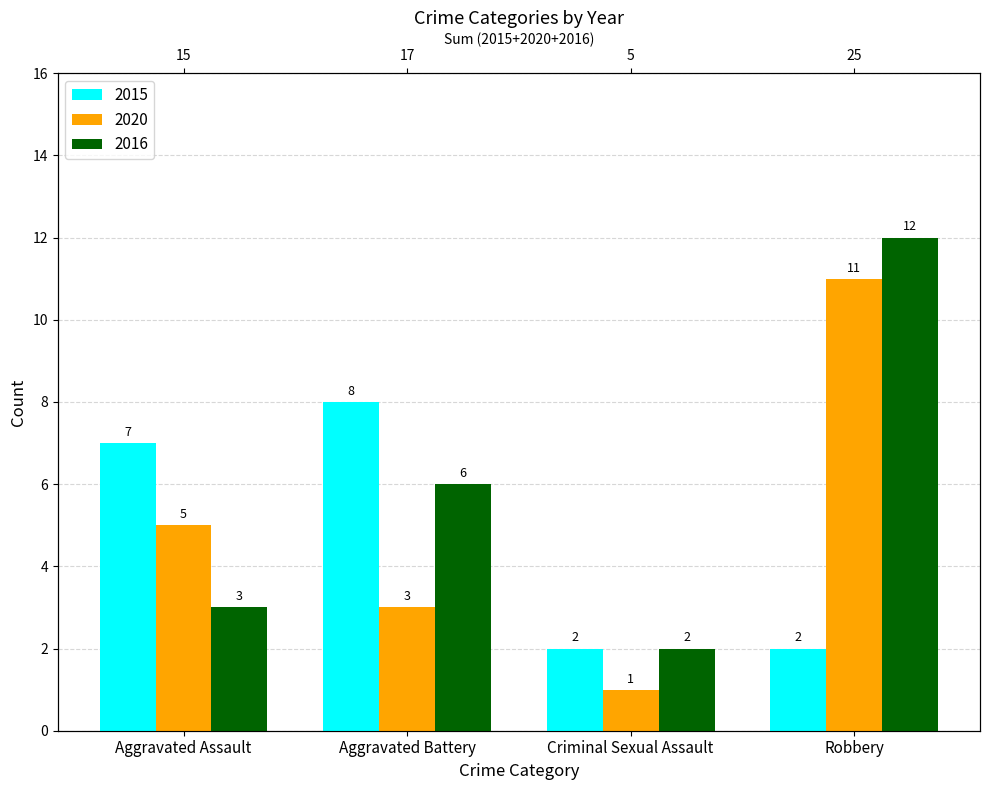

What are all the series names shown in the legend?

2015, 2020, 2016